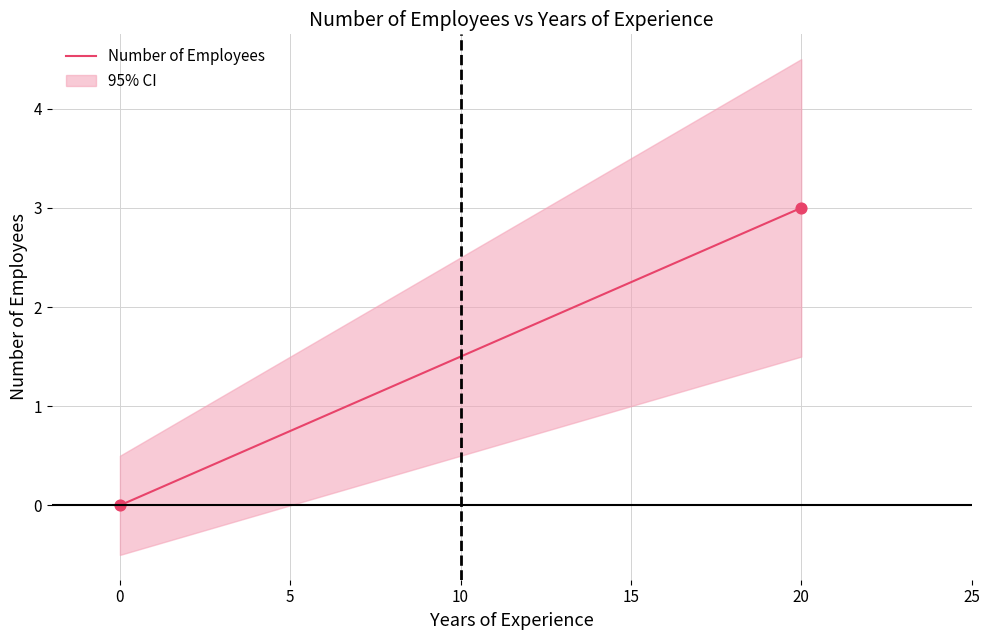

What is the average X value?

10